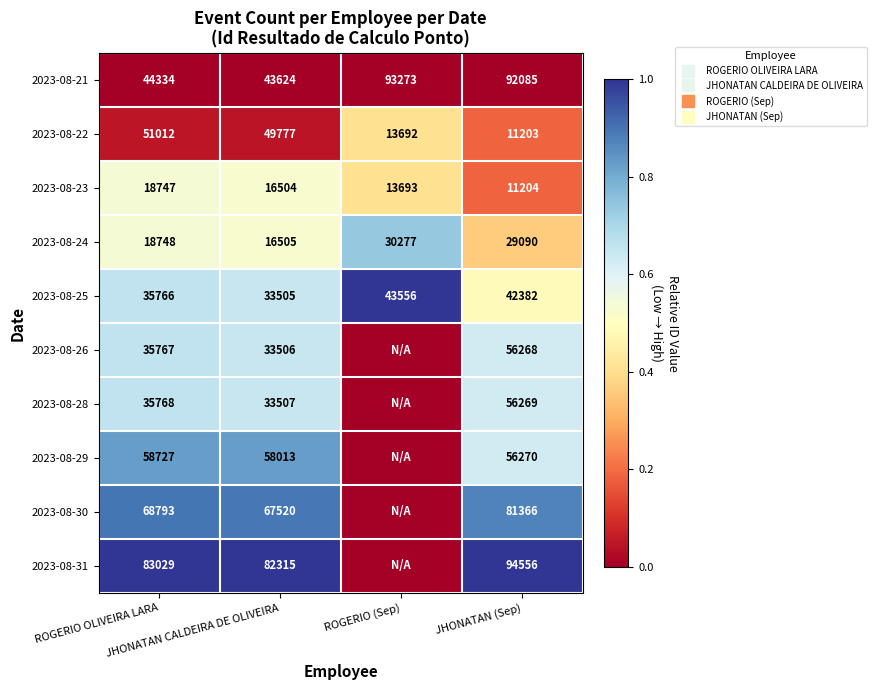

At which category is the sum across all series the highest?

ROGERIO OLIVEIRA LARA